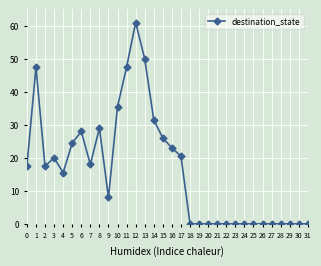

Reading left to right, list all the values displayed in this chart.

17.5	47.5	17.5	20.0	15.5	24.5	28.0	18.0	29.0	8.0	35.5	47.5	61.0	50.0	31.5	26.0	23.0	20.5	0.0	0.0	0.0	0.0	0.0	0.0	0.0	0.0	0.0	0.0	0.0	0.0	0.0	0.0